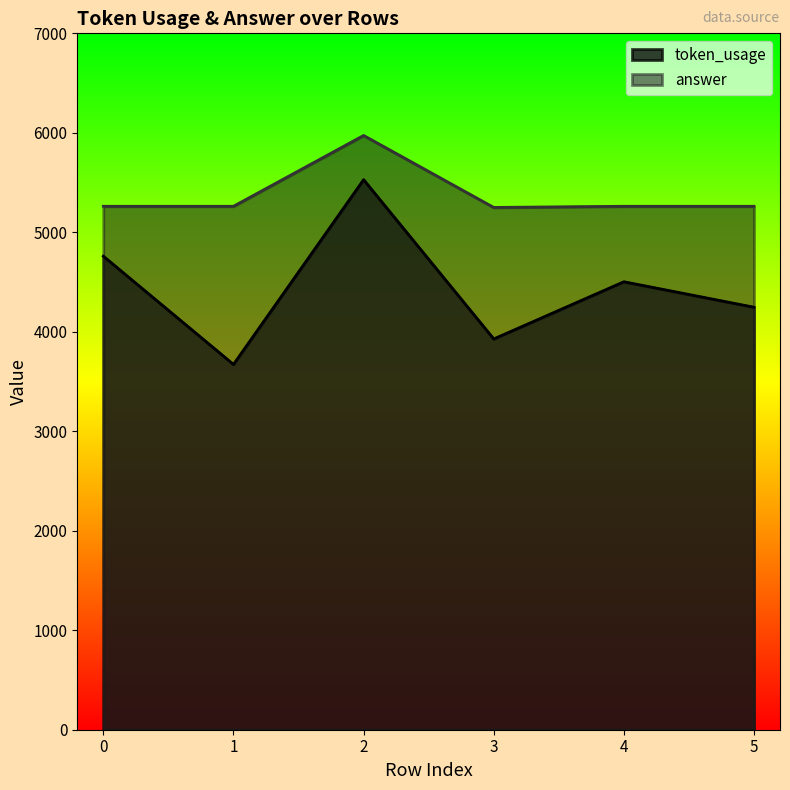

Which category has the lowest value across all series?

1